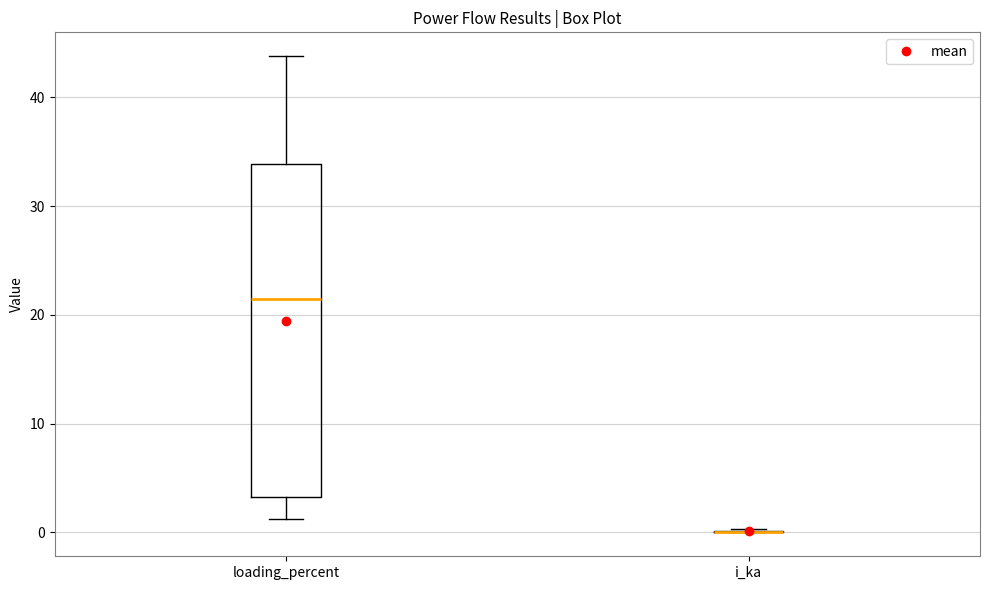

Reading left to right, read every box against the y-axis: the position of its median line, the range the box covers, and the ends of its whiskers. The values are not printed on the chart, so give them approximately, as read against the axis.

loading_percent: median 21, box 3 to 34, whiskers 1 to 44
i_ka: box collapsed to a line at 0, whiskers 0 to 0